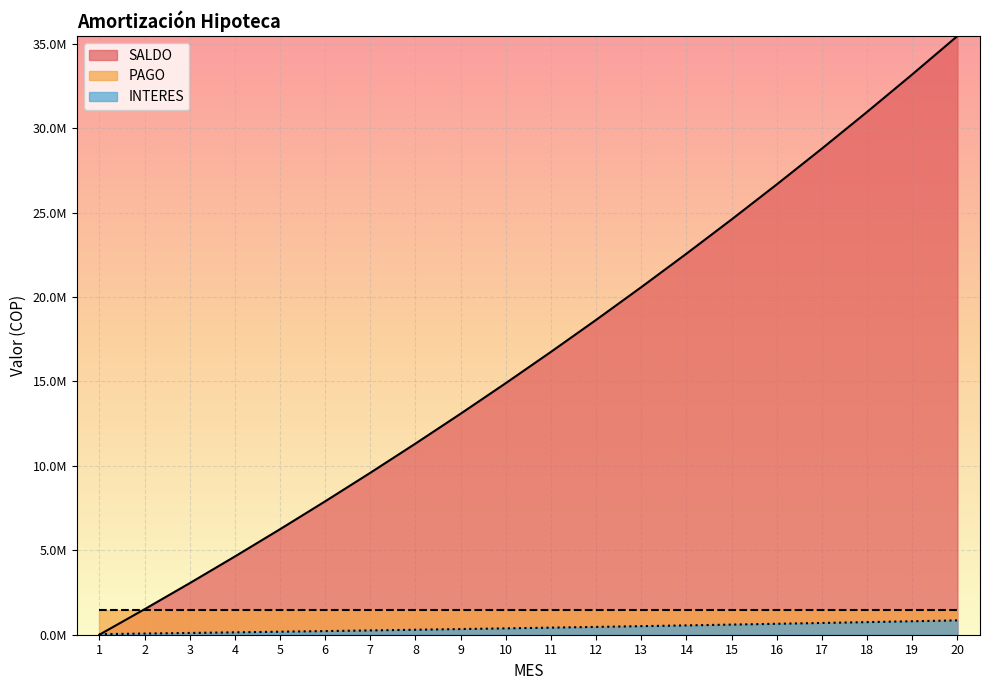

Rank the series at 12 from highest to lowest value.

SALDO, PAGO, INTERES